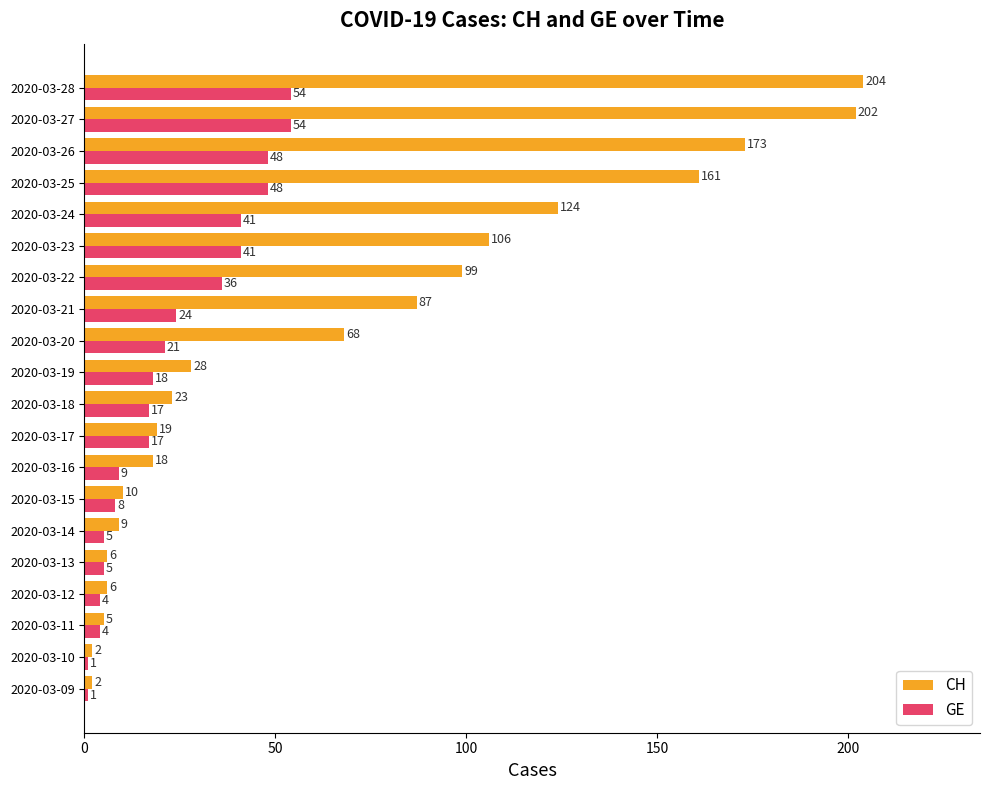

Count the number of categories in the chart.

20